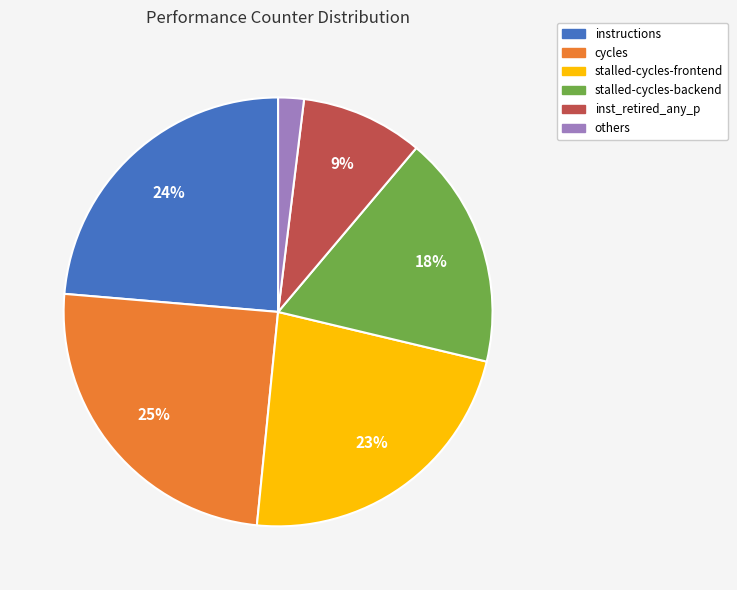

To the nearest percent, what is the difference between the largest and smallest slice percentages?

23%